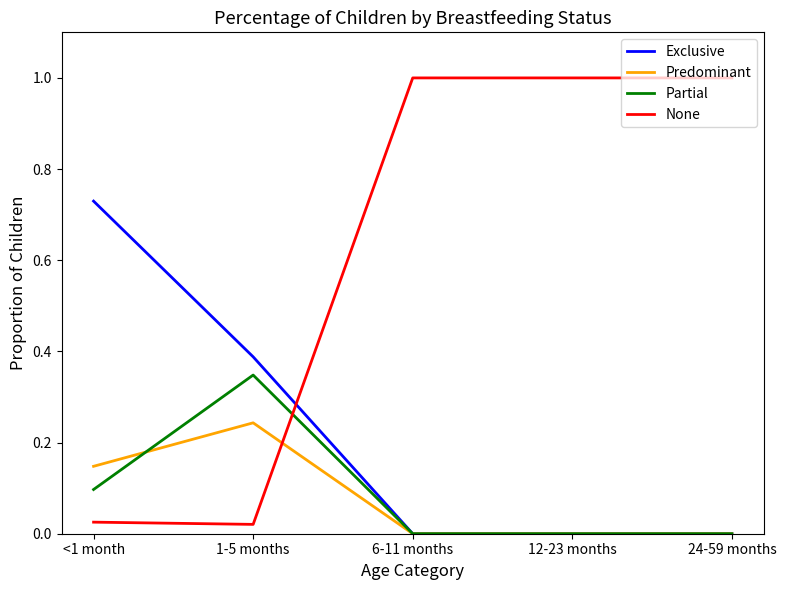

True or false: Partial has a value of 0.0 at 6-11 months.

True